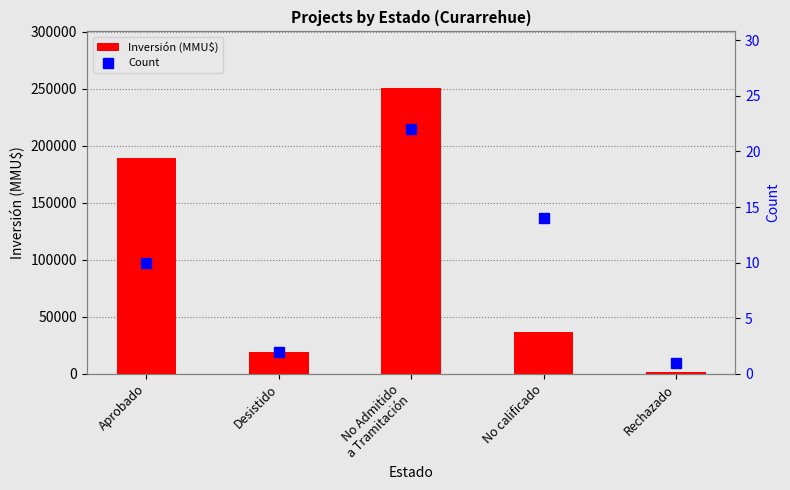

At which label does Inversión (MMU$) reach its minimum?

Rechazado